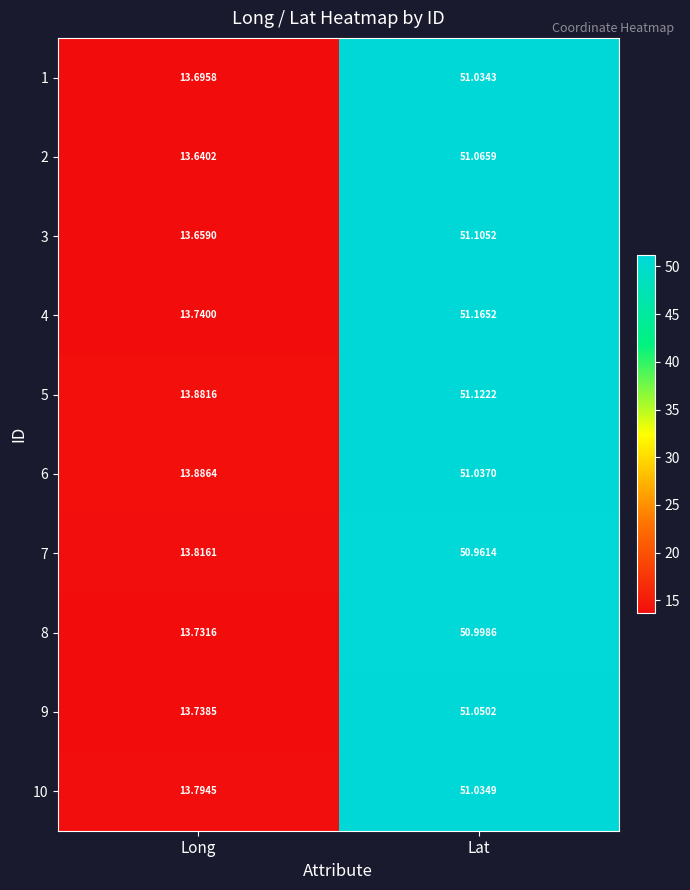

Which series has the largest total across all categories?

5